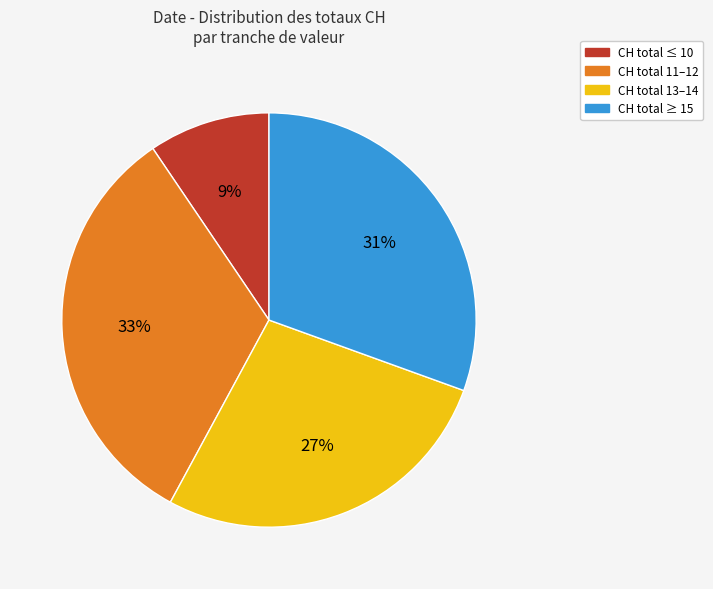

Count the number of slices in the pie.

4